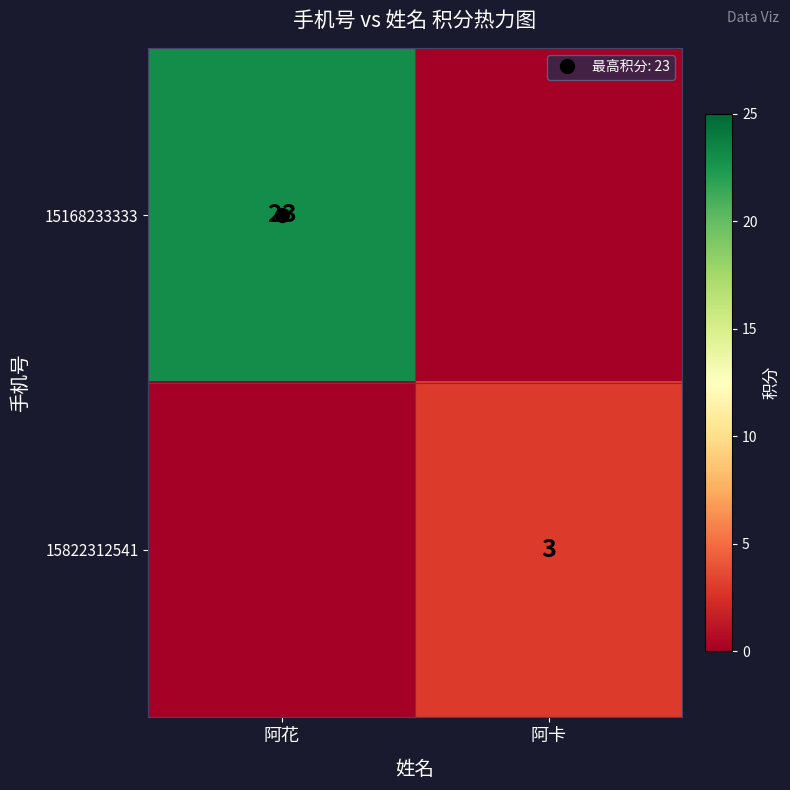

What is the average value of the 15822312541 series?

2